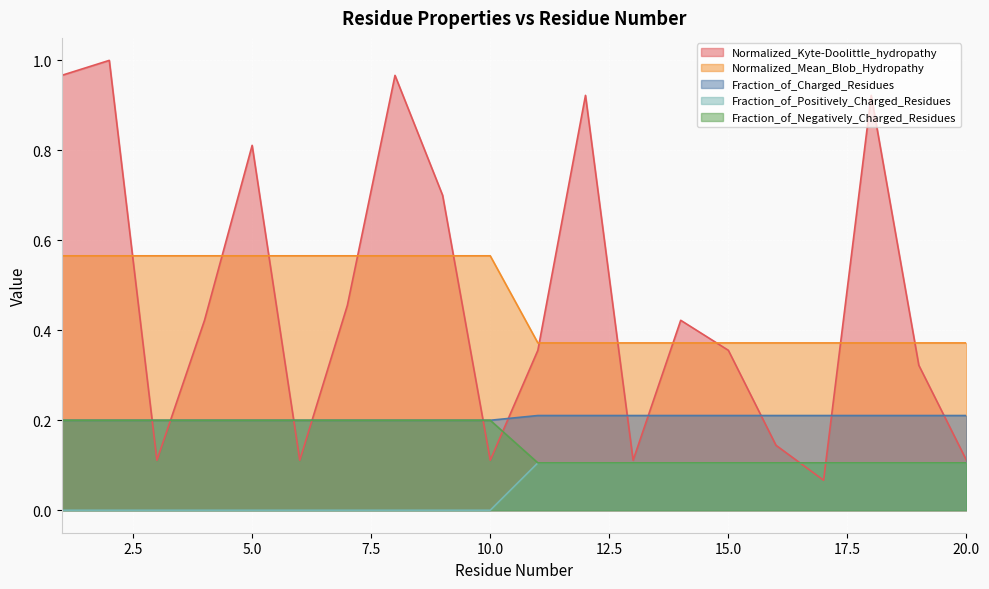

What is the difference between the highest and lowest values at 20?

0.3